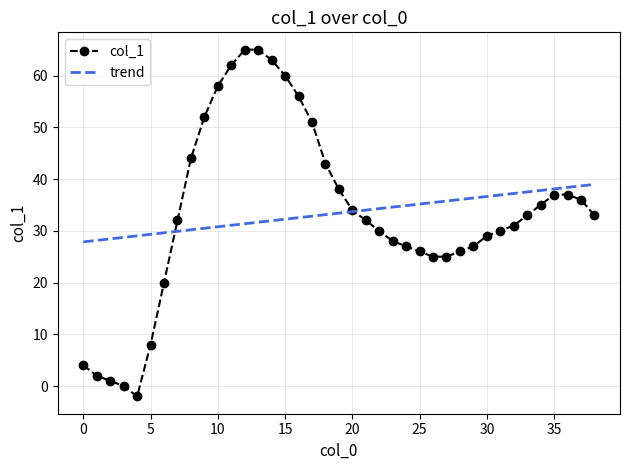

How many intersections are there between trend and col_1?

2